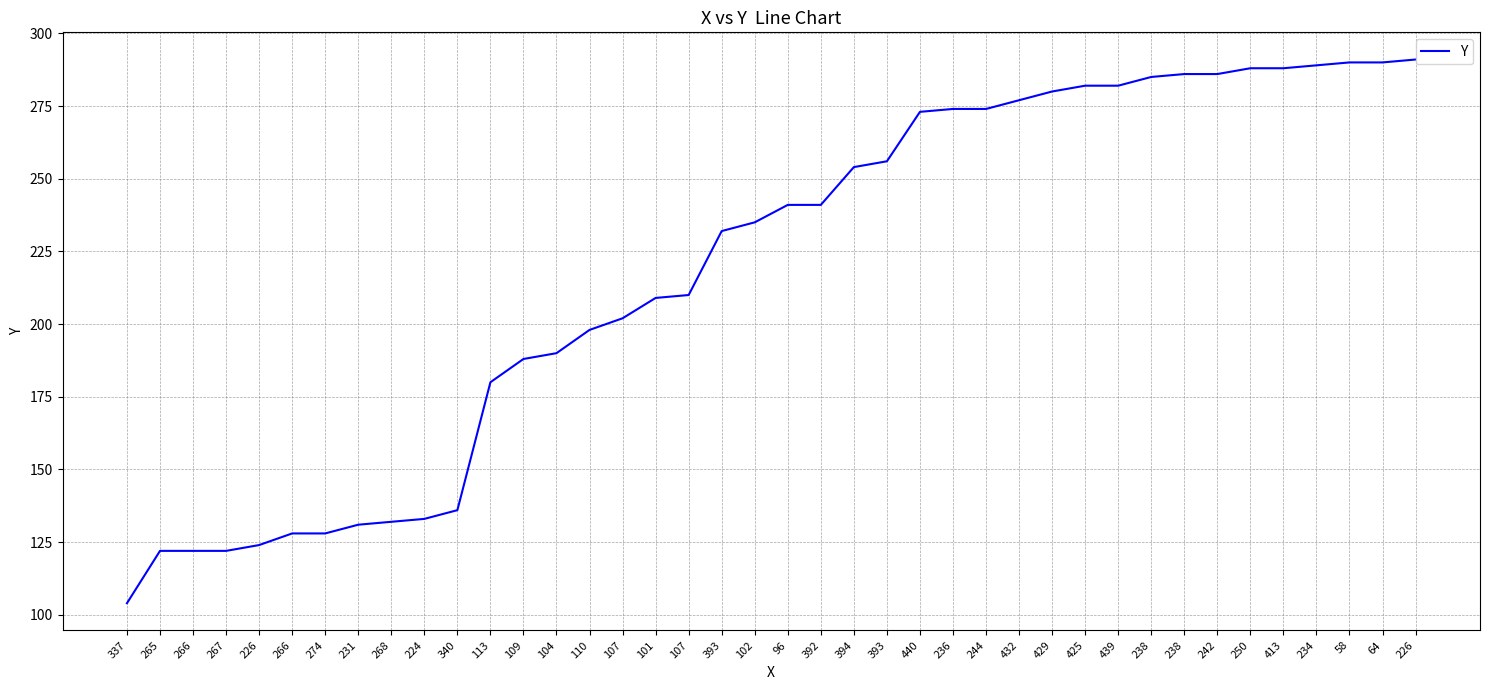

What is the ratio of the value at 110 to the value at 266?

1.5